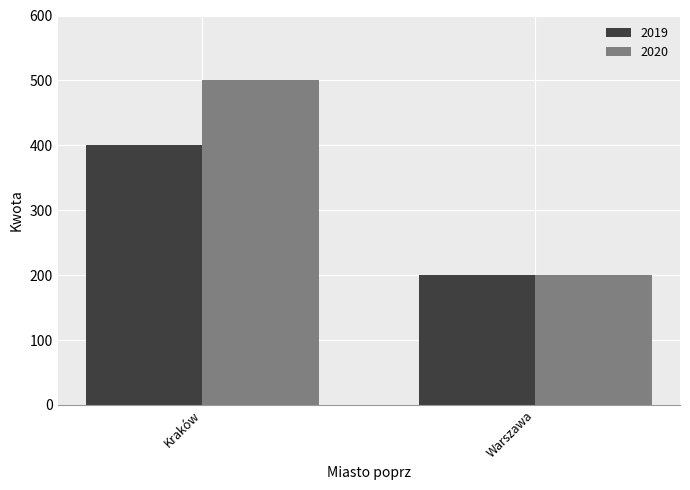

Is the value of 2020 at Kraków greater than the value of 2019 at Warszawa?

Yes